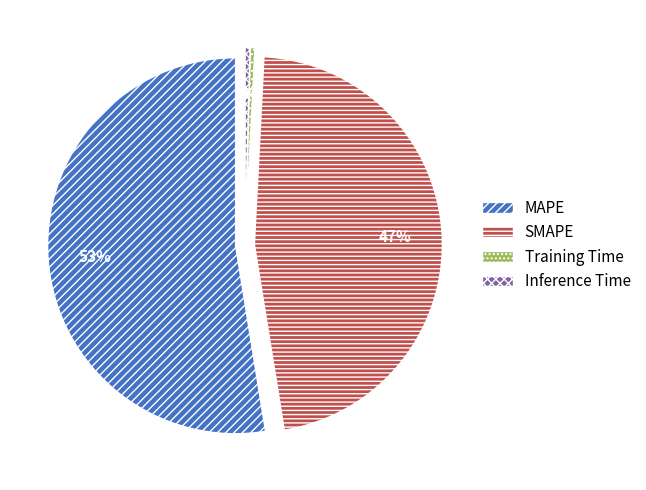

True or false: SMAPE accounts for 47% of the total.

True